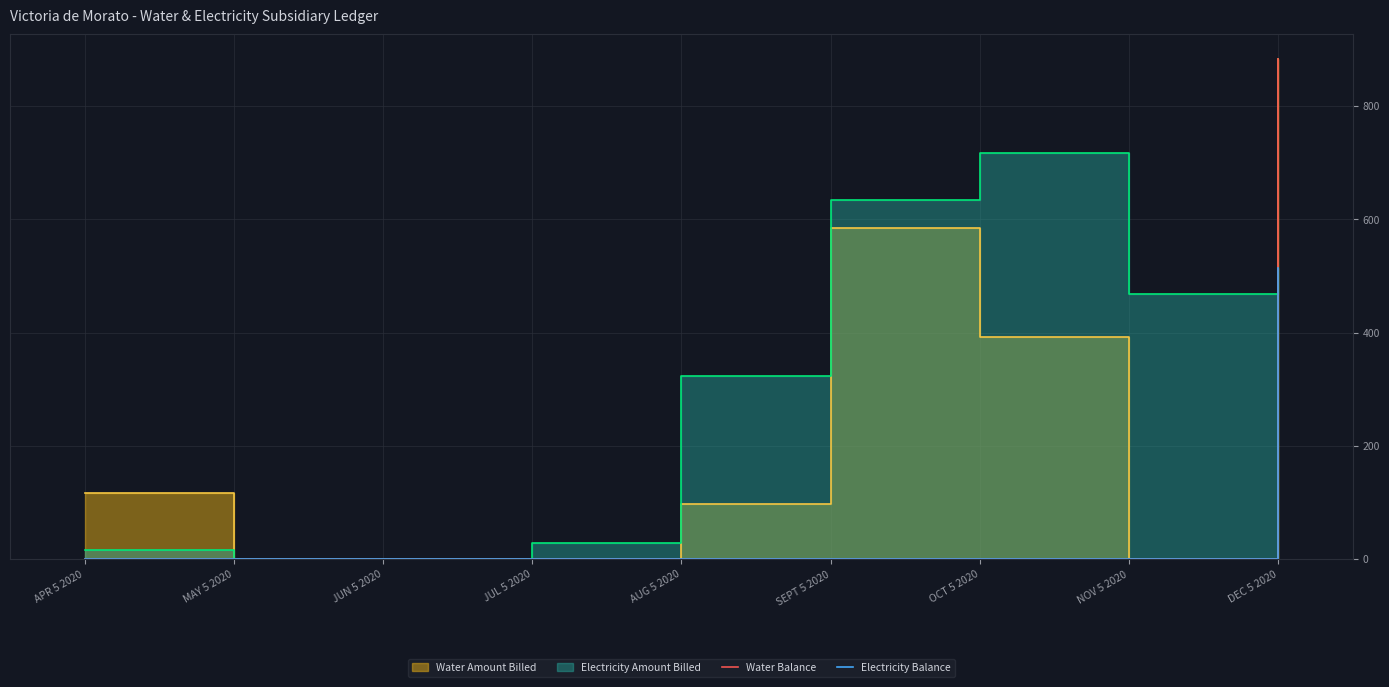

True or false: Electricity Balance has a value of 204.3 at AUG 5 2020.

False